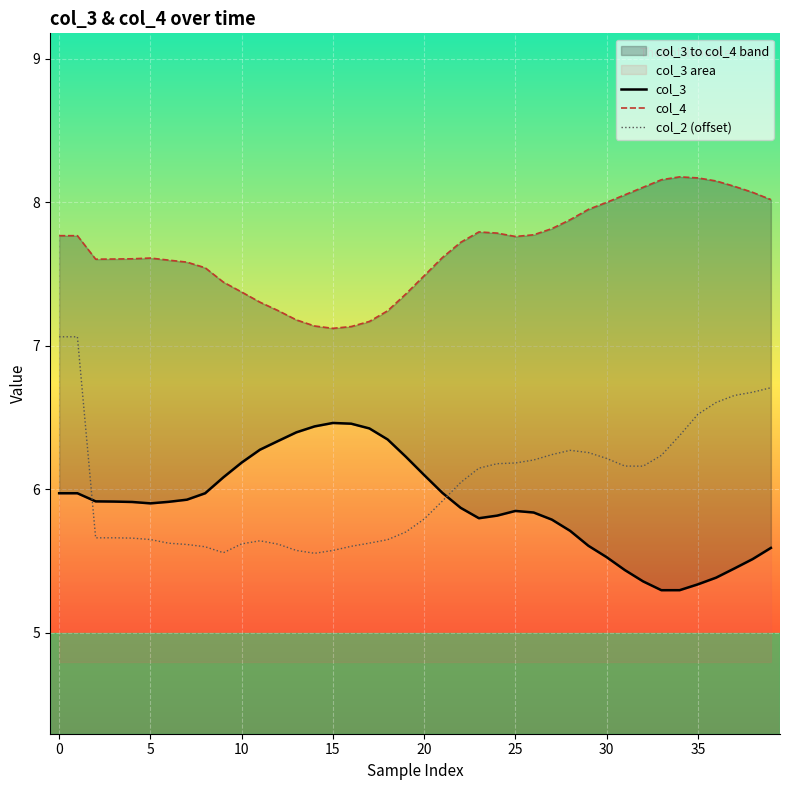

What is the sum of all col_4 values?

307.0